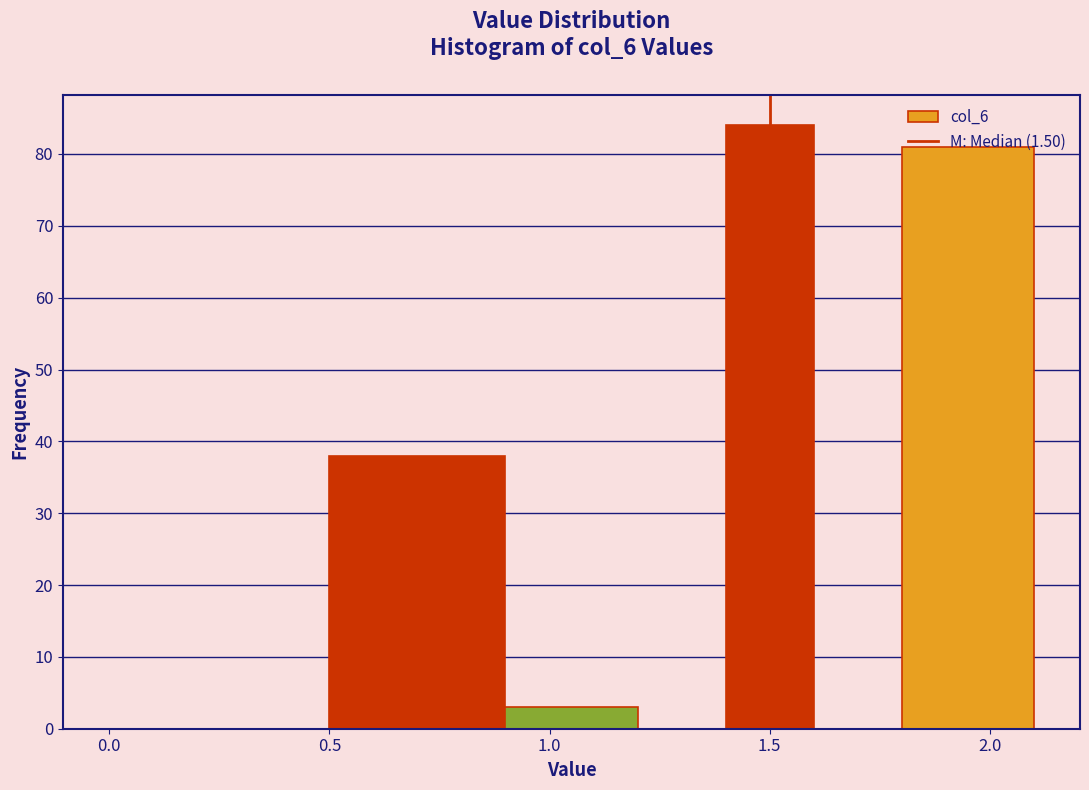

Reading left to right, transcribe this chart: for each bar, give the range it covers on the x-axis and its height. The values are not printed on the chart, so give them approximately, as read against the axis.

0.0 to 0.5: 0
0.5 to 0.9: 38
0.9 to 1.2: 3
1.2 to 1.4: 0
1.4 to 1.6: 84
1.6 to 1.8: 0
1.8 to 2.1: 81